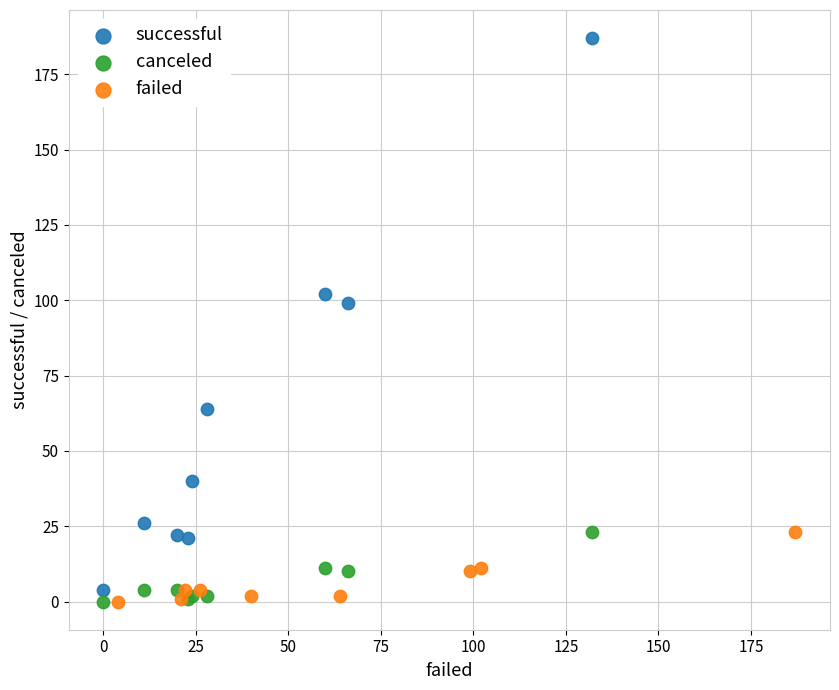

Which series has the largest Y range (max minus min)?

successful